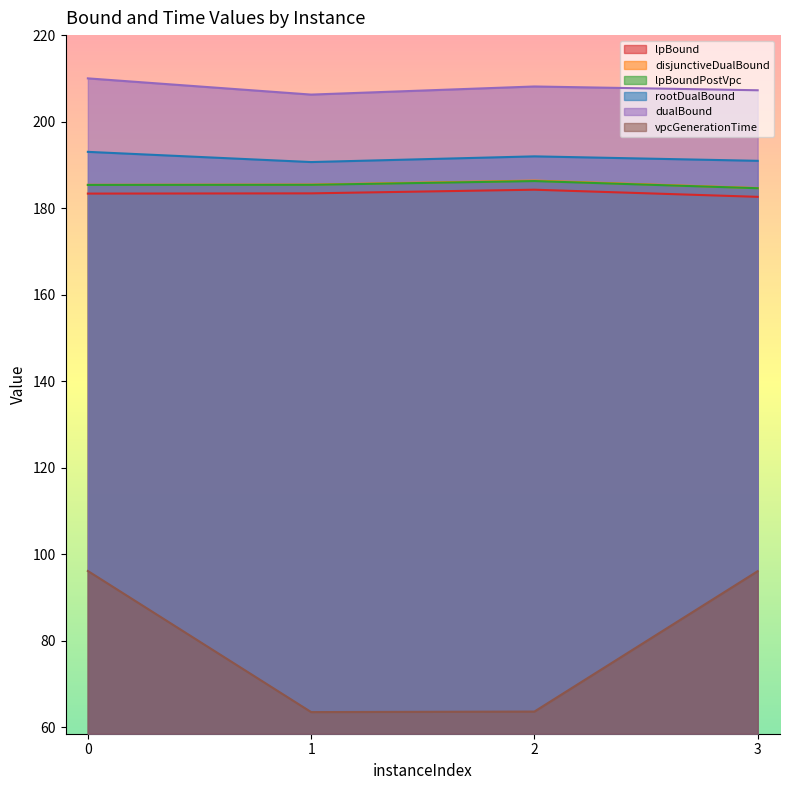

What is the value of the rootDualBound point at the 3rd from the left?

192.0